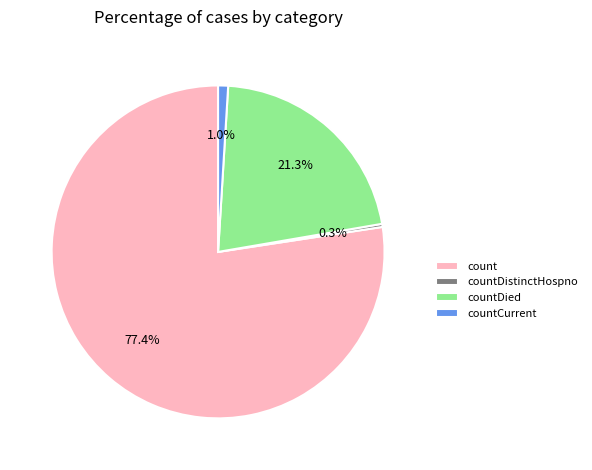

Which category has the biggest portion of the pie?

count